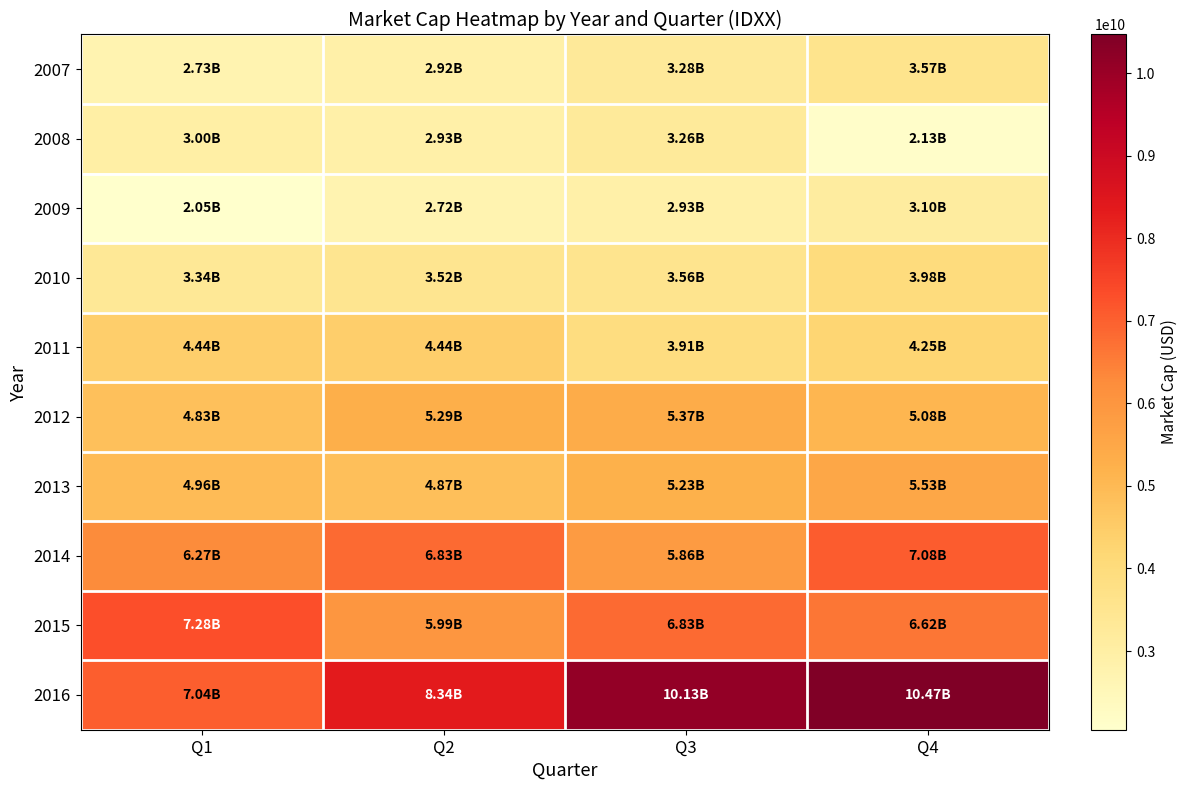

At how many categories does at least one series exceed 7909999415?

3